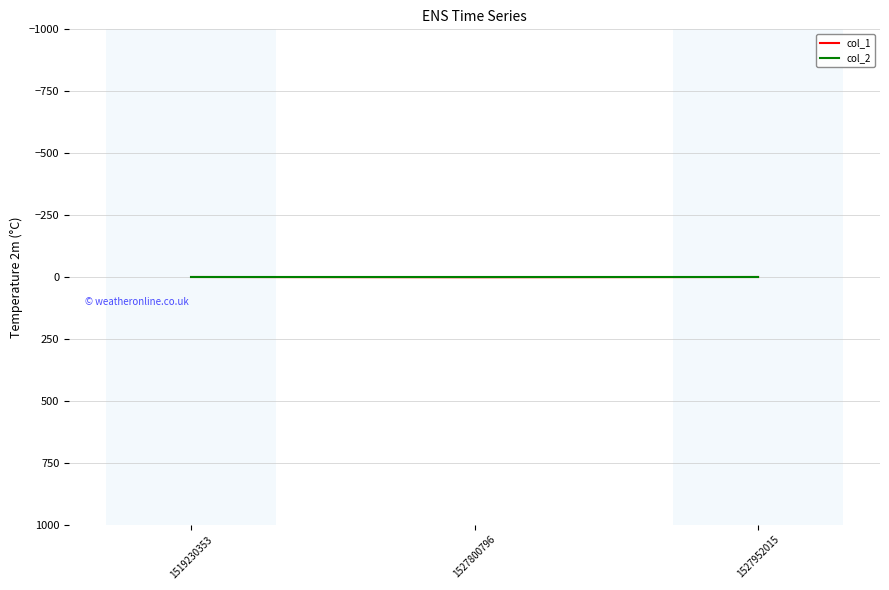

True or false: col_2 has a value of 0 at 1519230353.

True